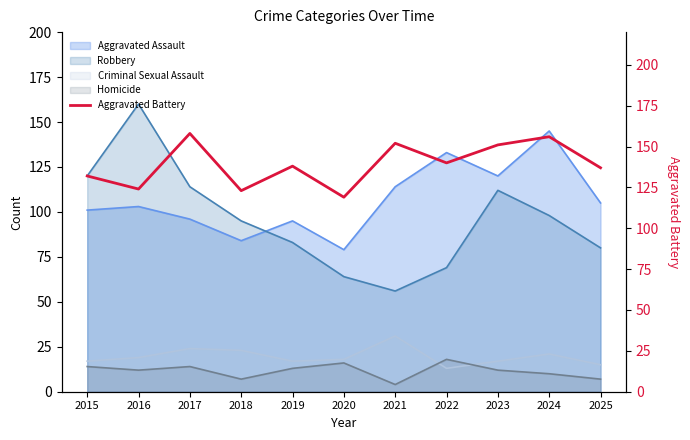

True or false: Aggravated Assault has a value of 53 at 2022.

False